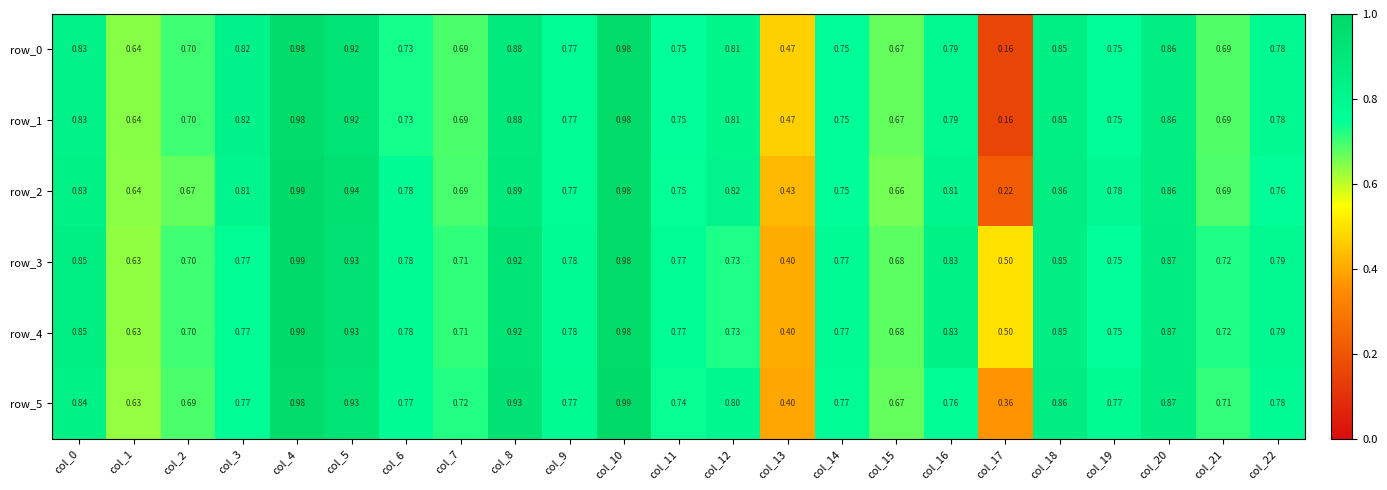

Is the value of row_4 at col_2 greater than the value of row_0 at col_13?

Yes